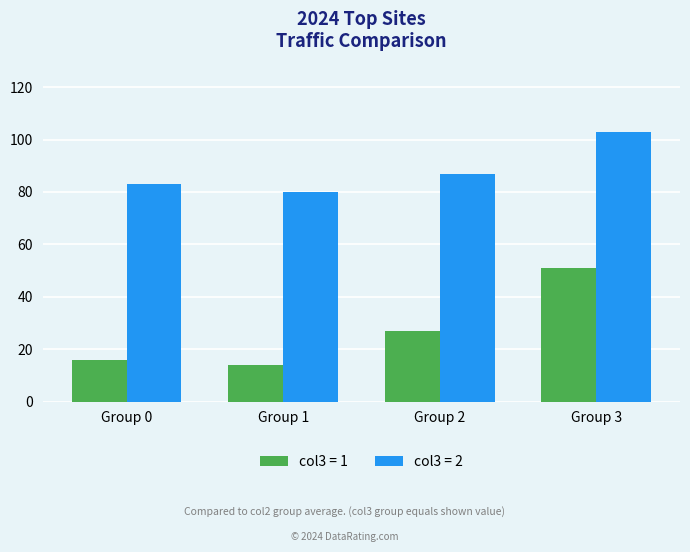

Is the value of col3 = 2 at Group 1 greater than the value of col3 = 1 at Group 2?

Yes